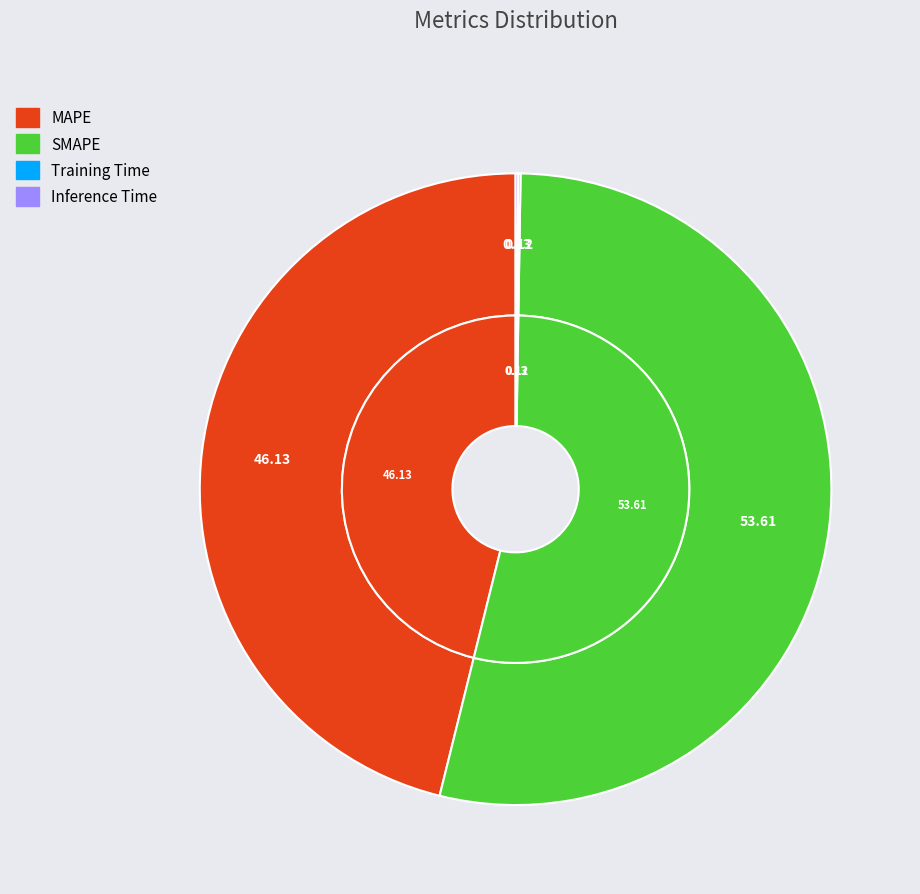

Rank the categories by value from highest to lowest.

SMAPE, MAPE, Inference Time, Training Time